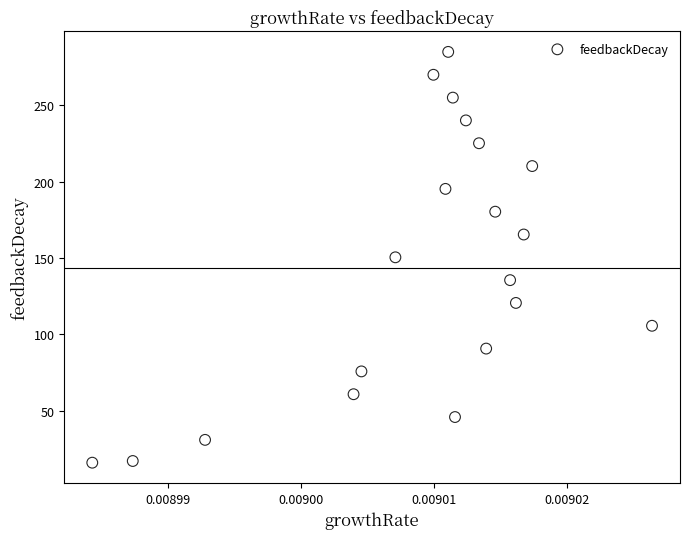

What is the range of Y values (max minus min)?

269.2